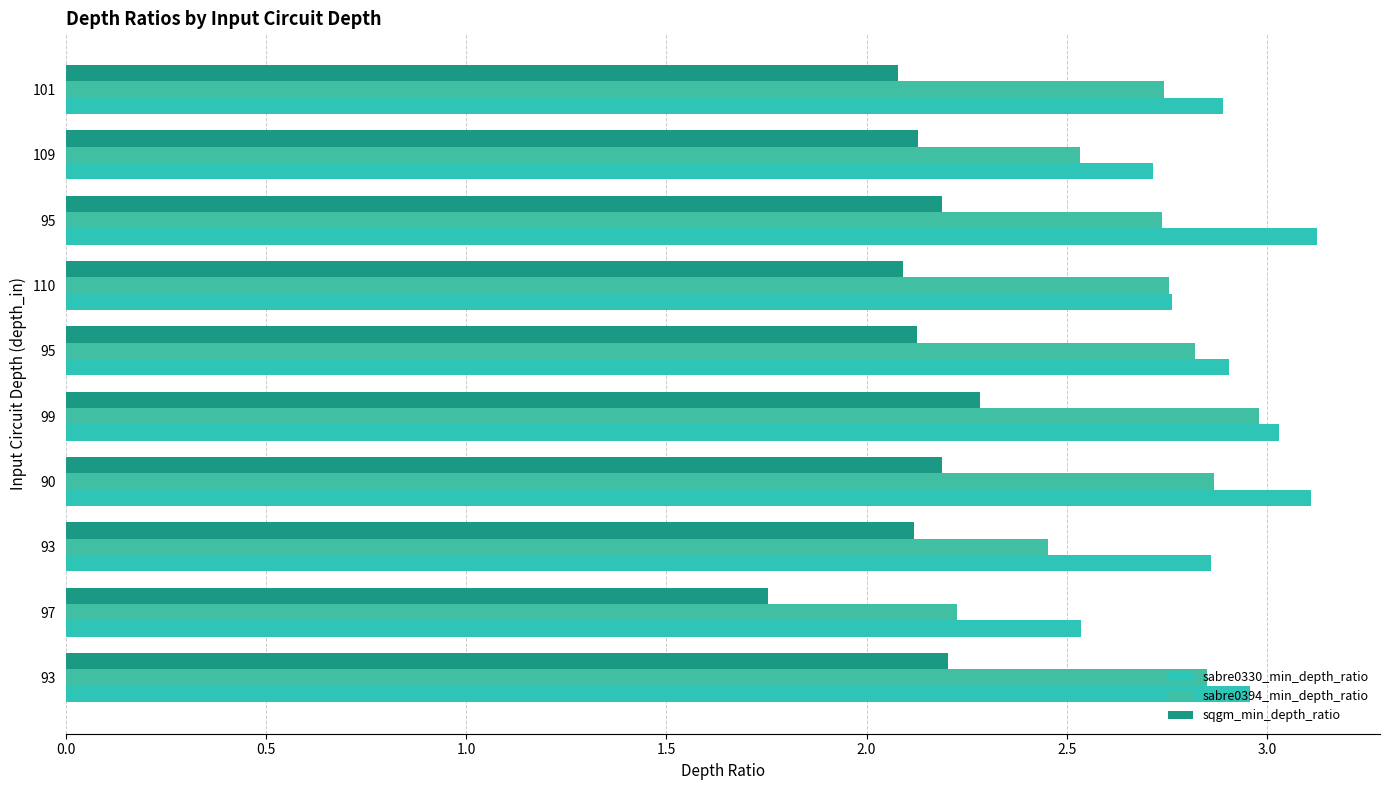

At how many categories does at least one series exceed 2?

10